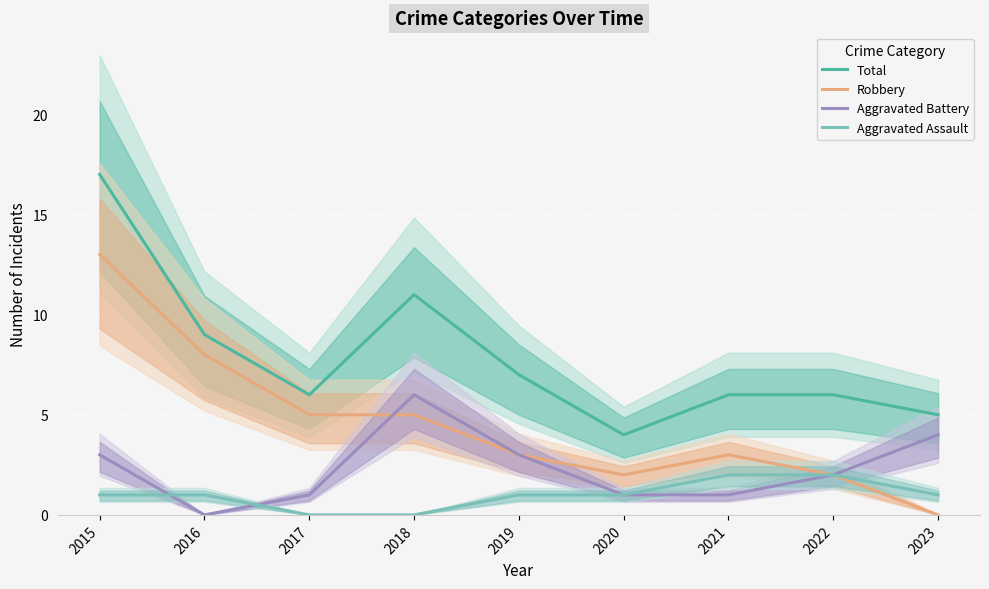

True or false: Aggravated Assault has more than 2 points higher than both neighbors.

False